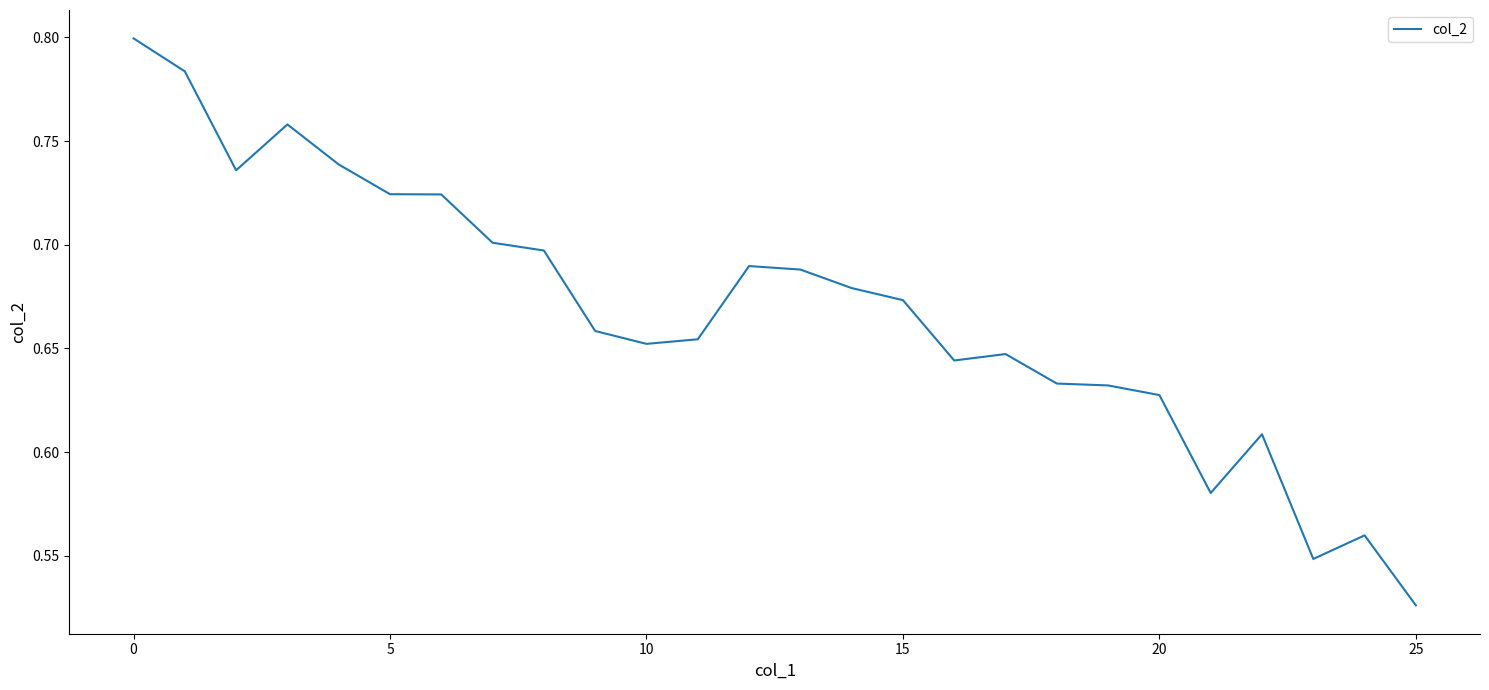

How many lines are shown in the chart?

1